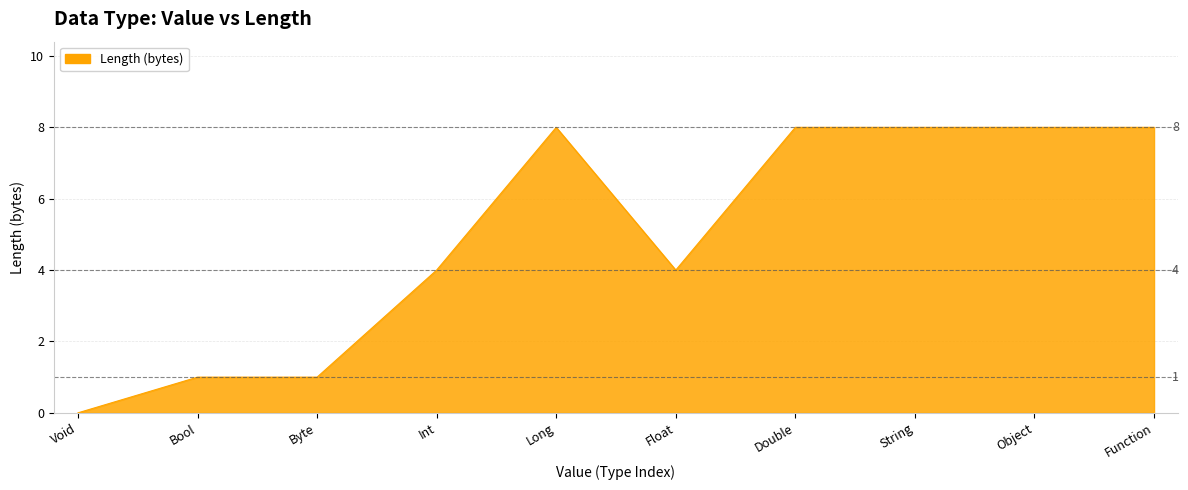

At which category does the chart reach its minimum across all series?

Void